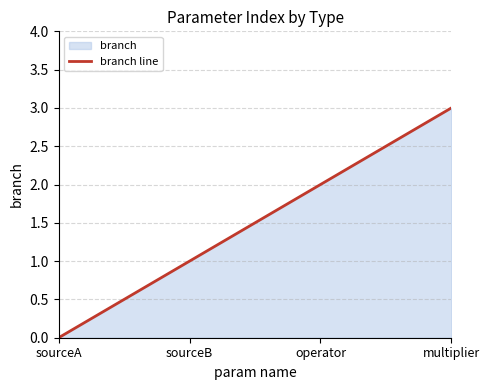

The chart shows a value of 3 at multiplier. True or false?

True